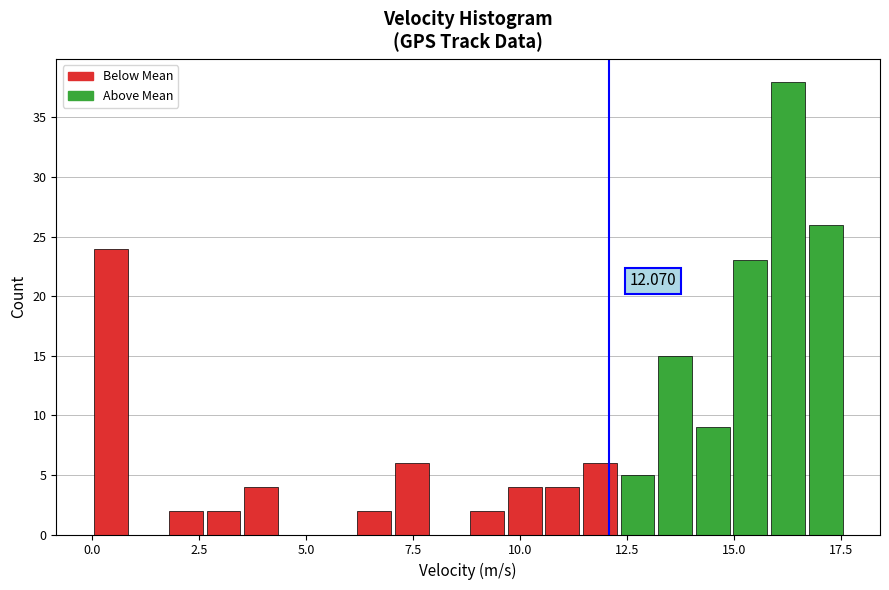

Around what value on the x-axis is the tallest bar? Give the approximate position of its centre, as read against the axis.

16.5